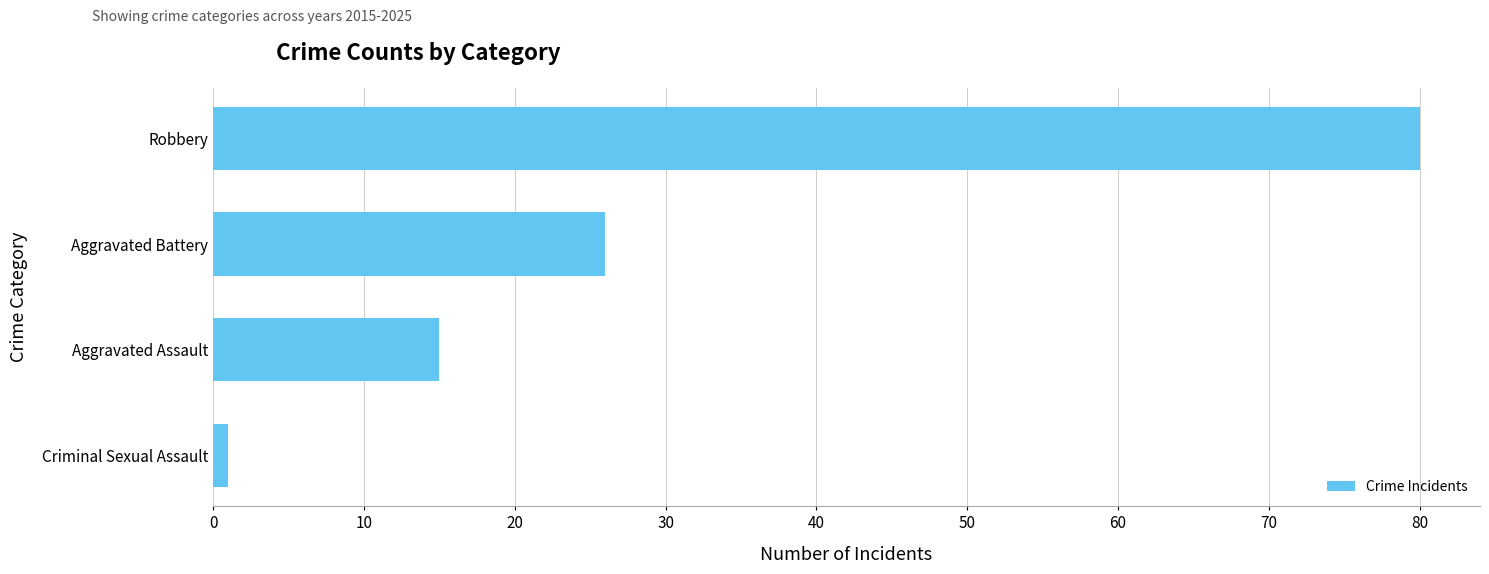

How many distinct data groups are displayed?

1